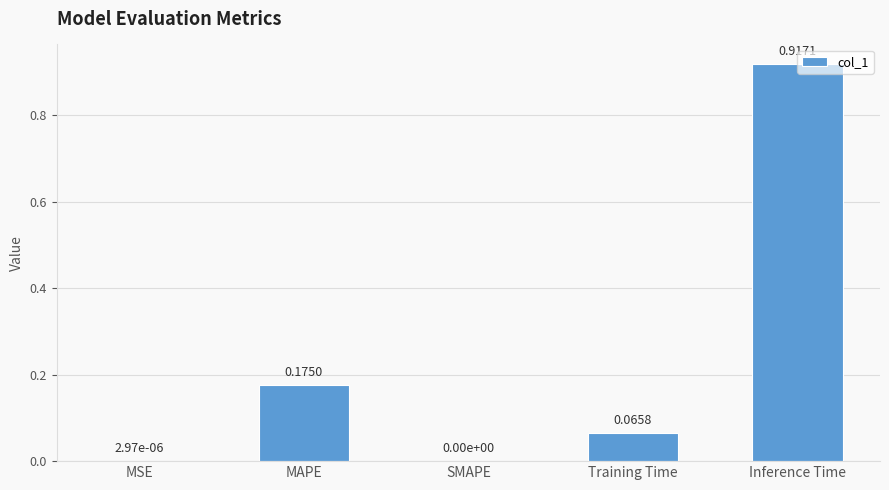

Which label corresponds to the largest value in the chart?

Inference Time